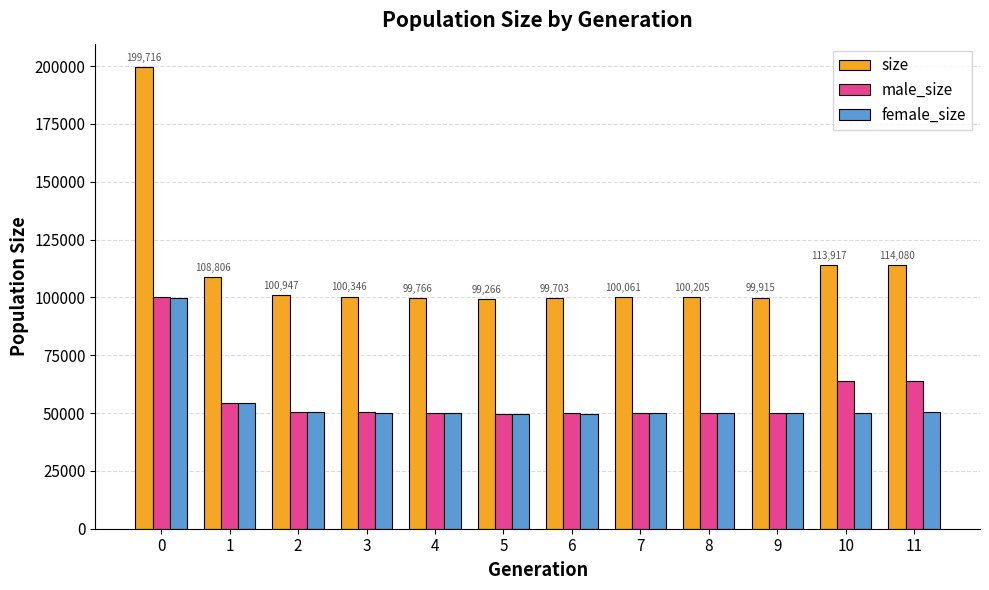

Which series has the widest spread of values?

size